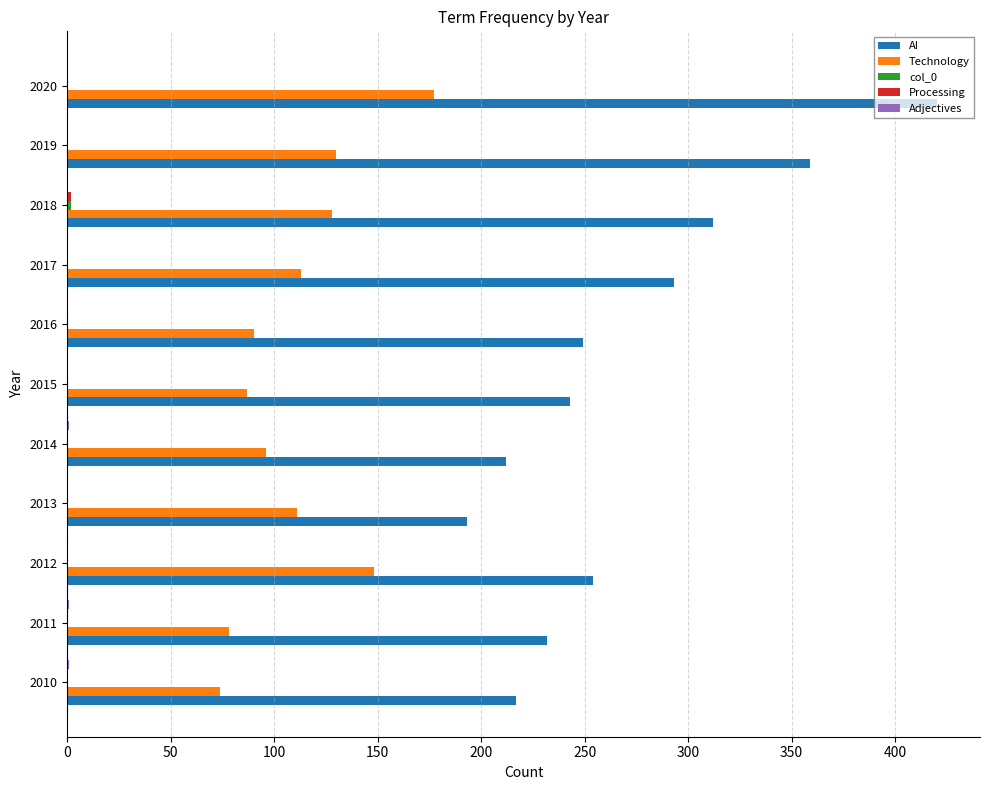

What is the sum of all AI values?

2984